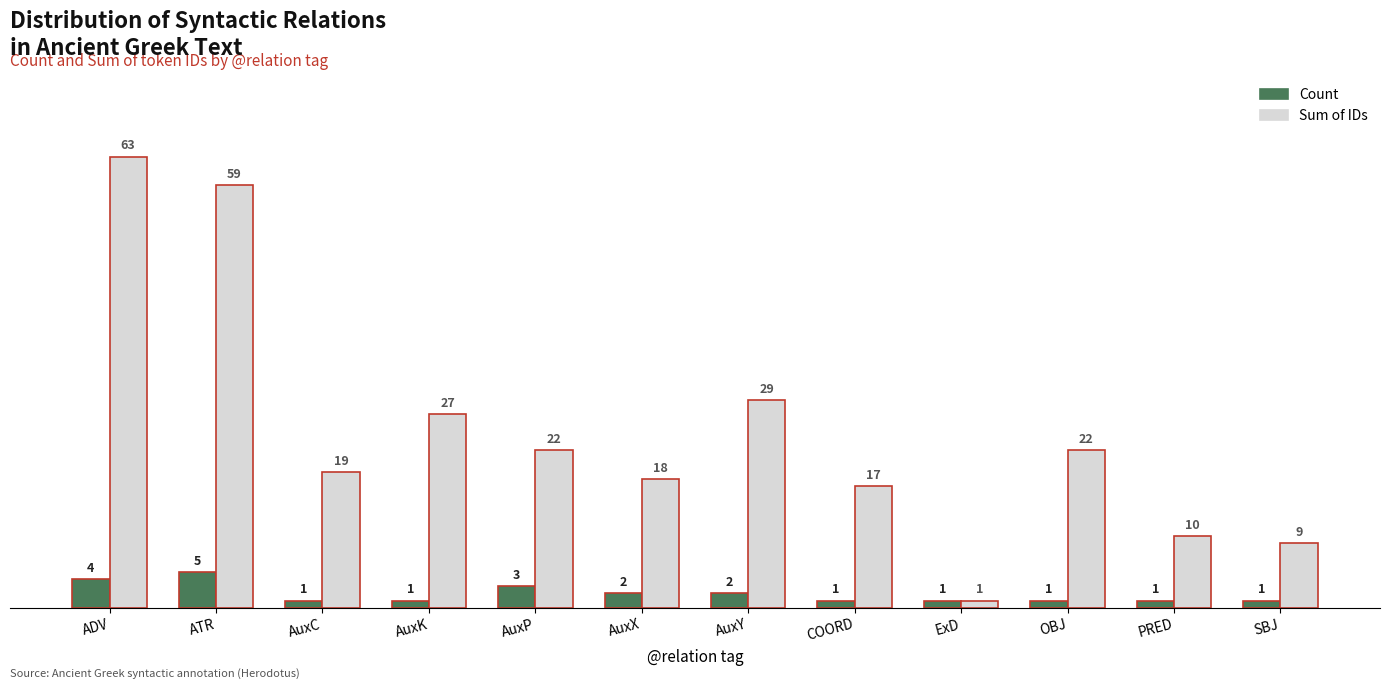

What is the average value of the Sum of IDs series?

25